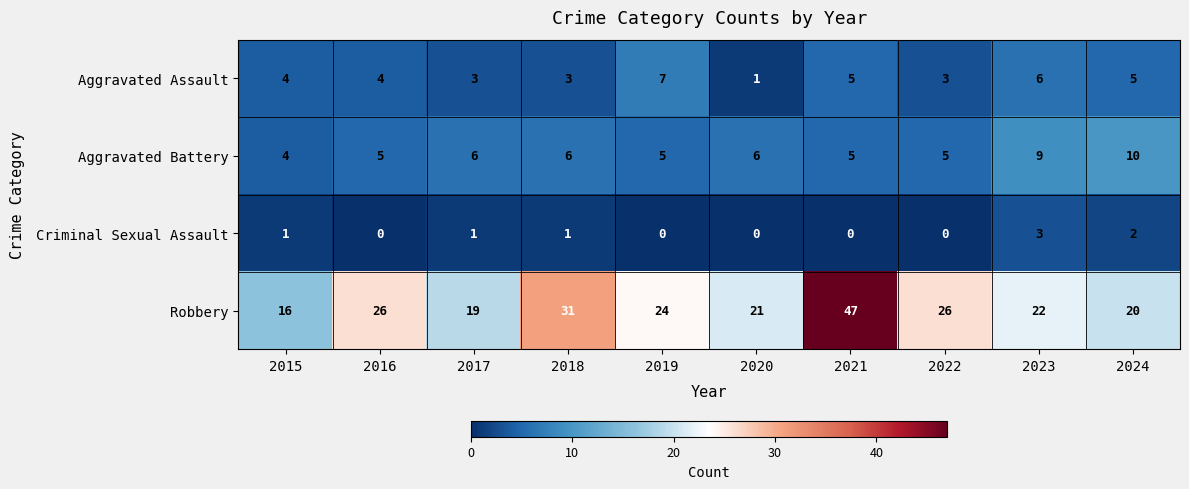

Which series changed the most between 2015 and 2022?

Robbery